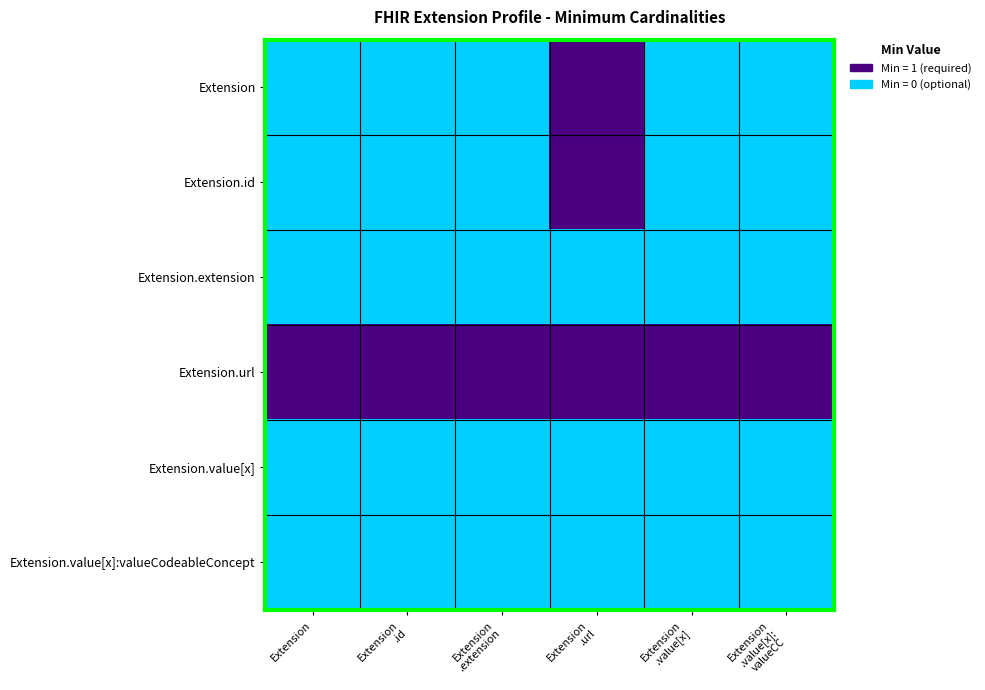

At how many categories does at least one series exceed 0?

6